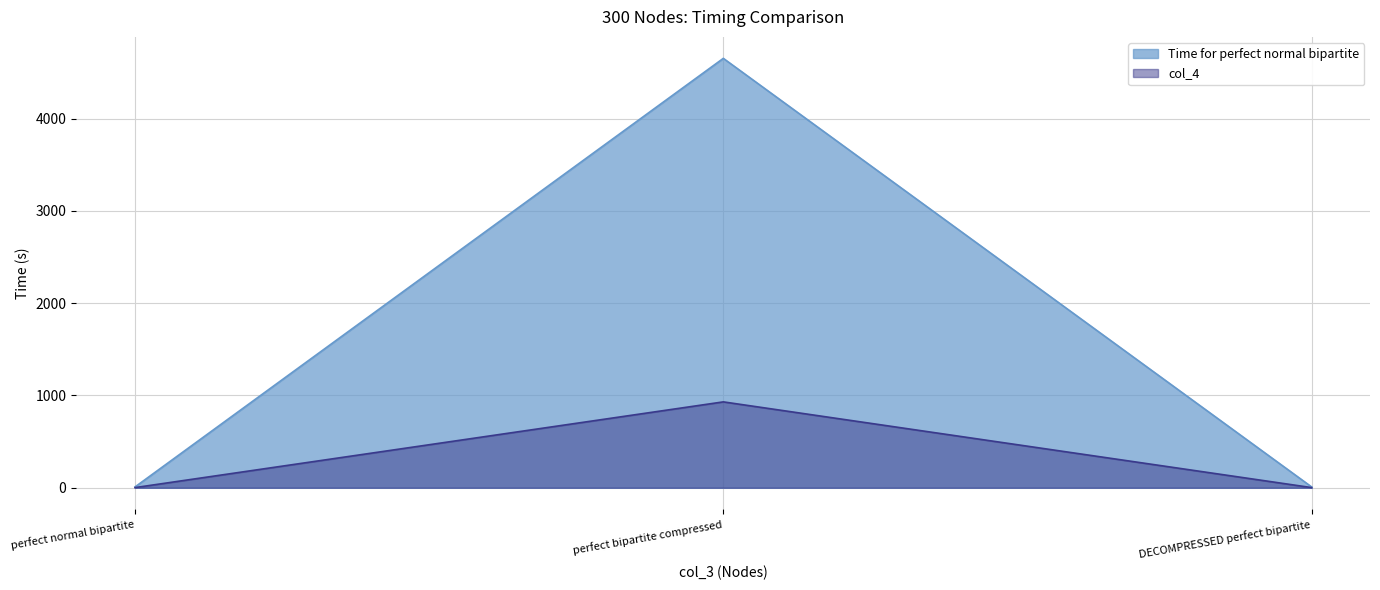

Which series has the largest total across all categories?

Time for perfect normal bipartite